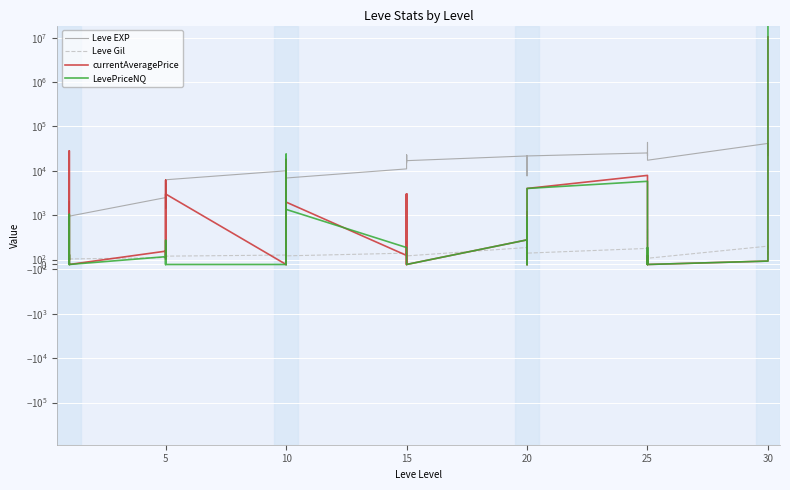

What is the label of the 23rd point from the left?

22